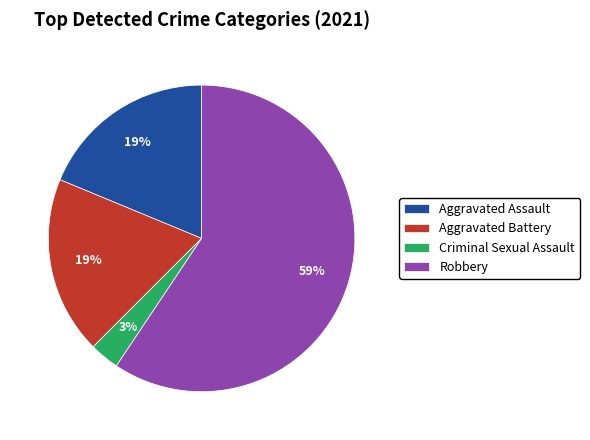

Which has a higher value, Criminal Sexual Assault or Aggravated Battery?

Aggravated Battery